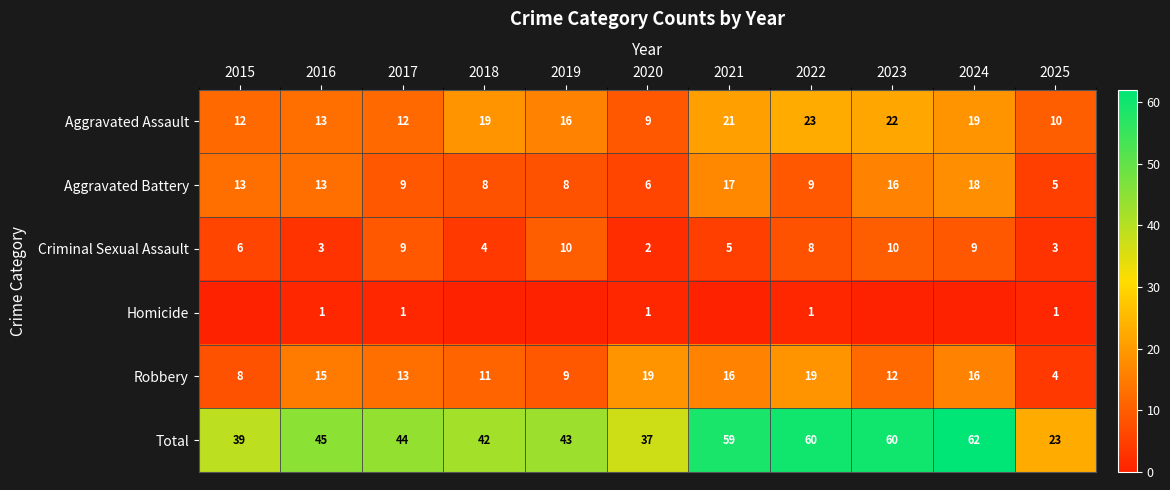

True or false: Total has a value of 42 at 2018.

True